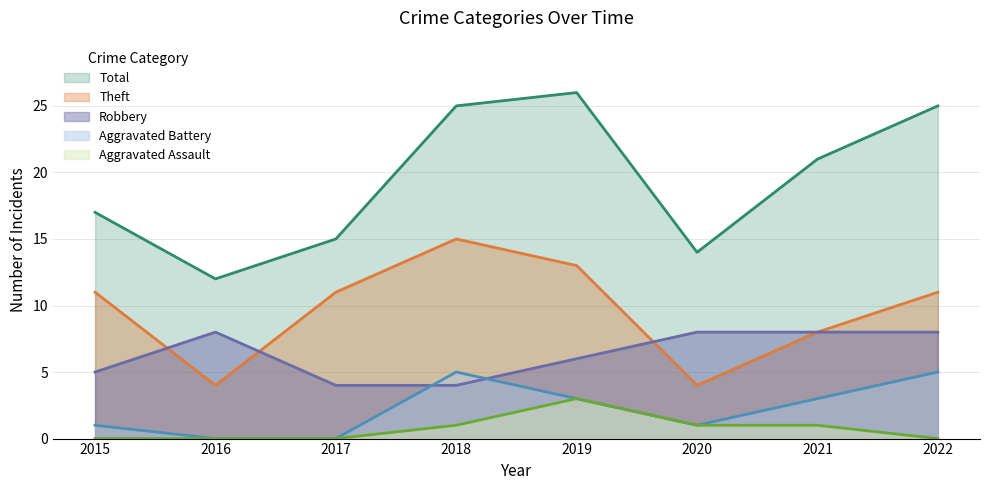

At which label does Theft reach its minimum?

2016